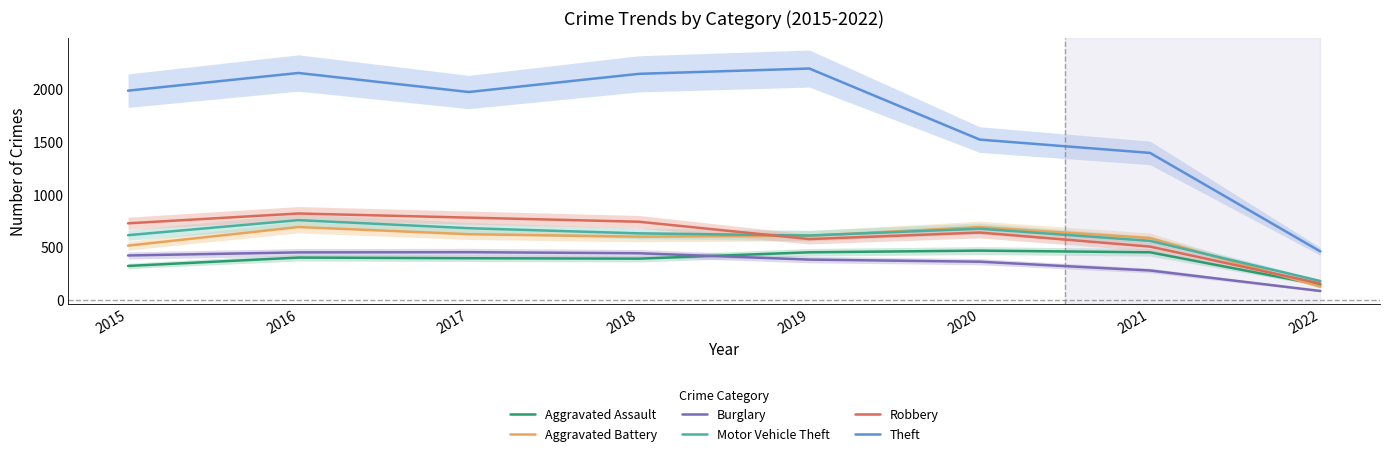

Reading left to right, extract all data points from this chart.

Aggravated Assault: 323	402	396	392	452	468	452	144
Aggravated Battery: 515	691	623	600	608	691	587	127
Burglary: 422	451	453	443	383	363	280	86
Motor Vehicle Theft: 614	756	680	631	611	675	560	180
Robbery: 726	819	780	741	577	639	506	157
Theft: 1981	2148	1968	2140	2190	1518	1392	460